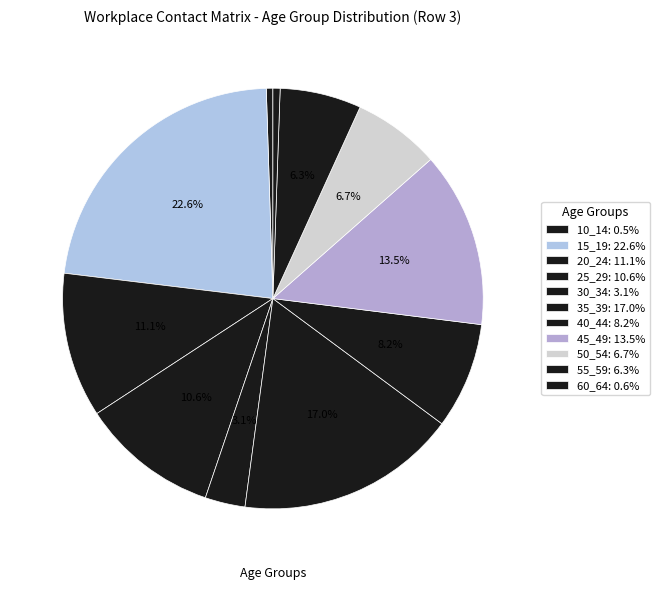

Count the number of slices in the pie.

11